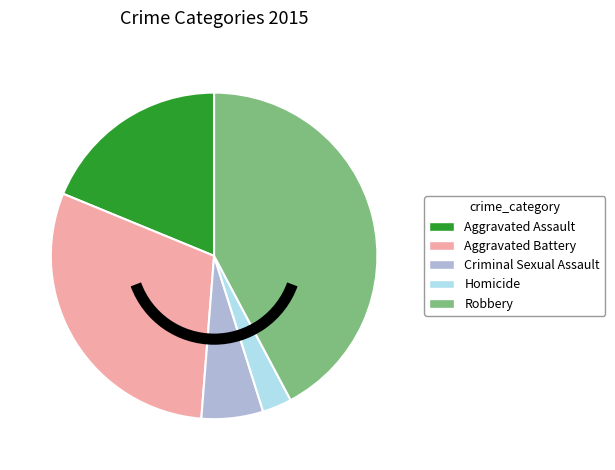

Do Criminal Sexual Assault and Aggravated Battery together represent more than half of the pie?

No